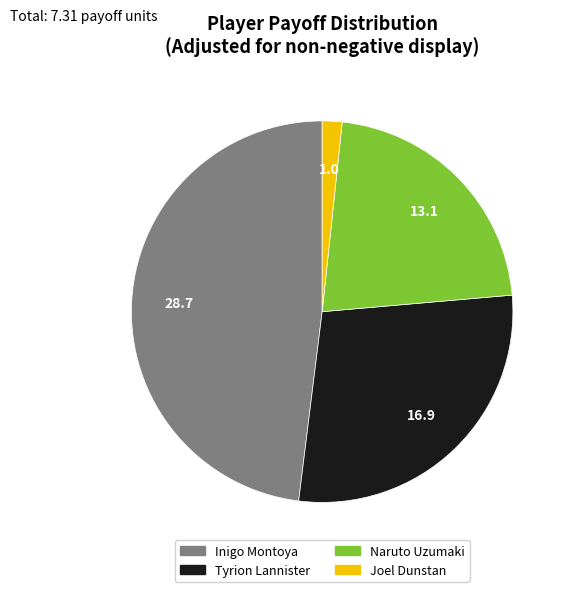

Count the number of slices in the pie.

4